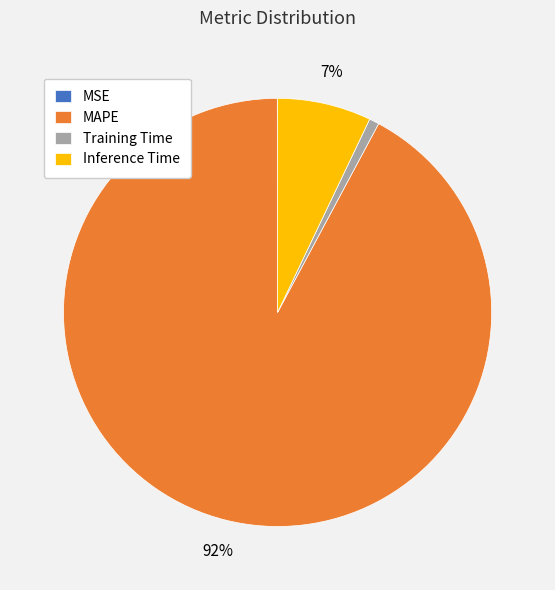

Do Inference Time and Training Time together represent more than half of the pie?

No